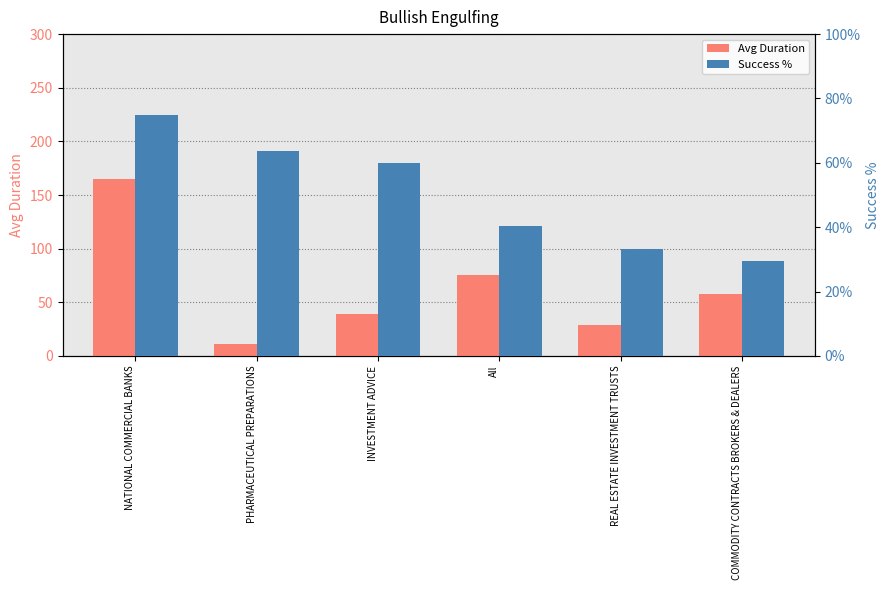

How many bars are there in total?

12